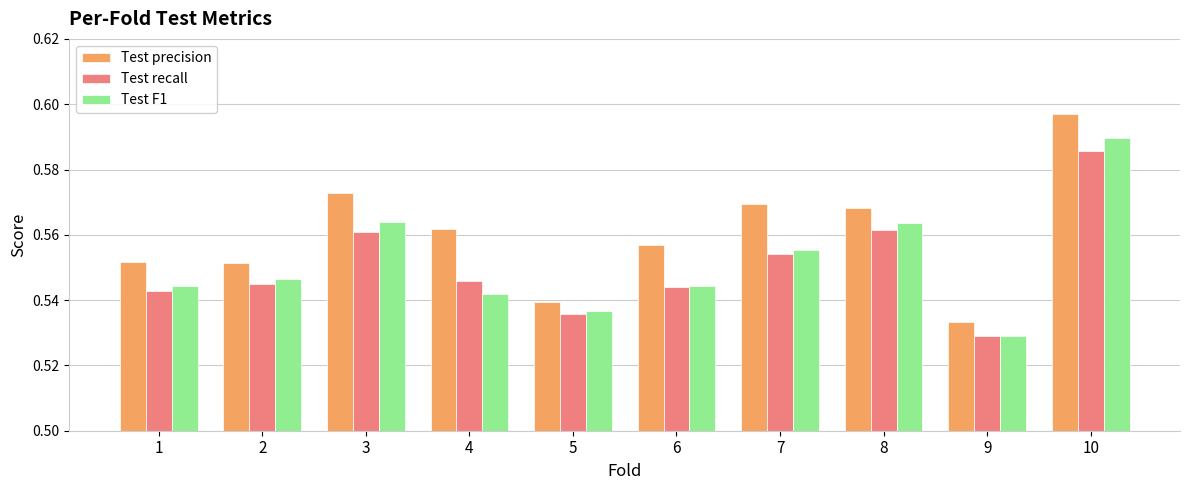

At how many categories does at least one series exceed 0?

10